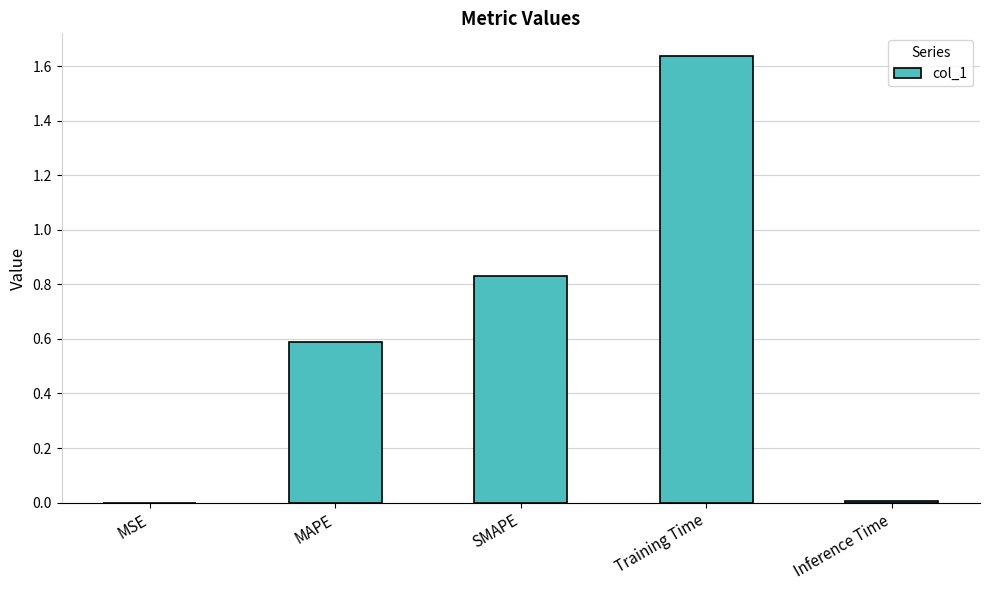

Between MAPE and SMAPE, which is larger?

SMAPE